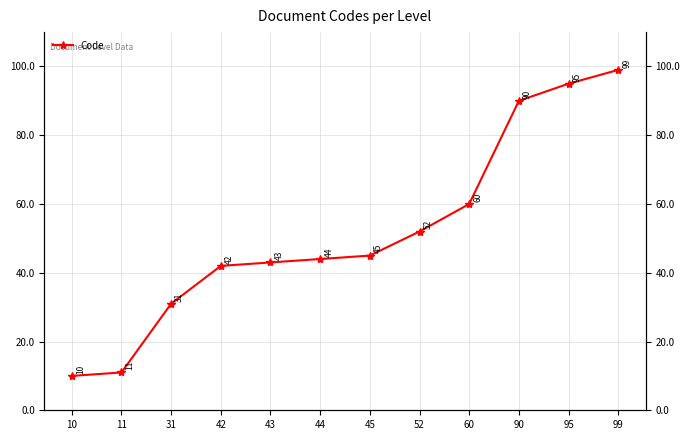

List the labels in order of value, smallest first.

10, 11, 31, 42, 43, 44, 45, 52, 60, 90, 95, 99